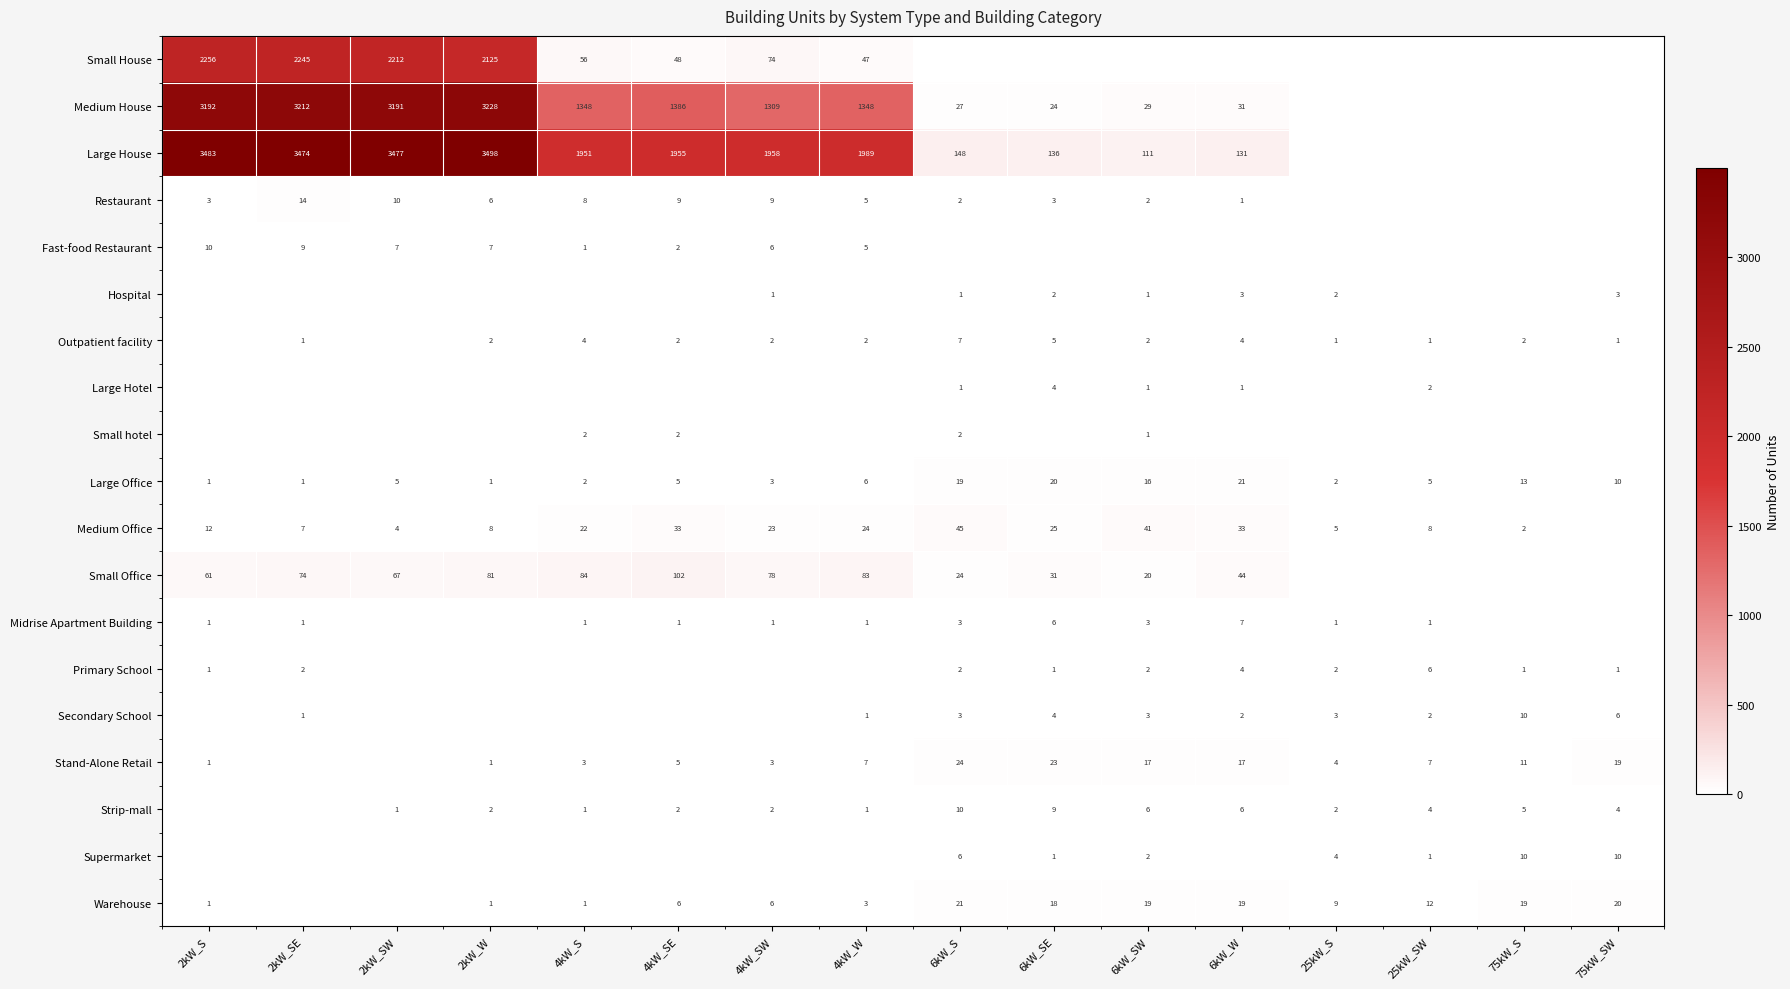

What is the difference between the Medium Office values at 2kW_SE and 2kW_S?

5